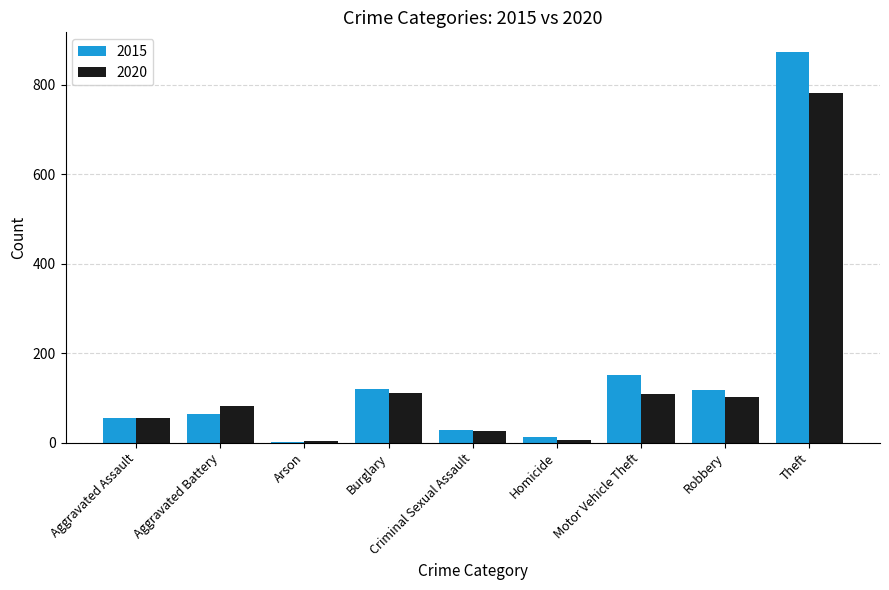

At which label is 2015 closest to 438?

Motor Vehicle Theft